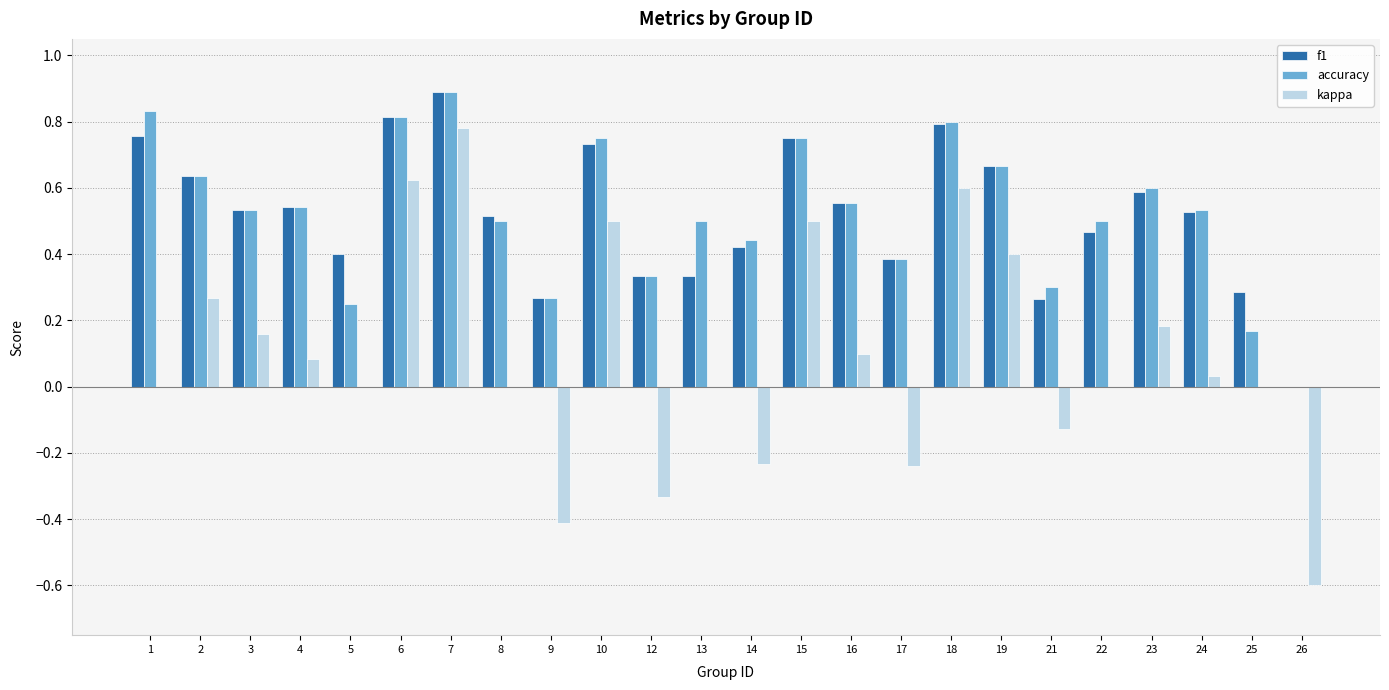

How many groups of bars are there?

24